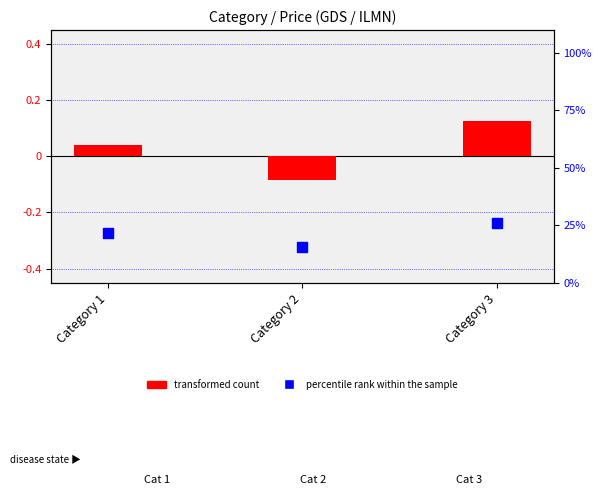

What are all the series names shown in the legend?

transformed count, percentile rank within the sample